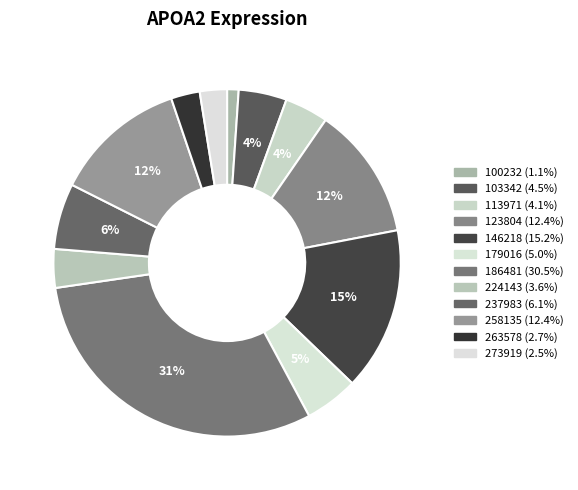

To the nearest percent, what is the average slice percentage?

8%